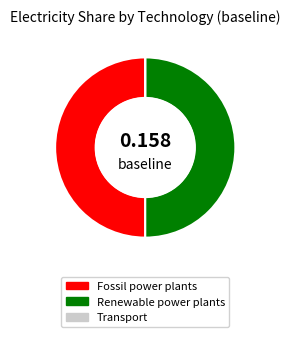

How many segments does this pie chart have?

2